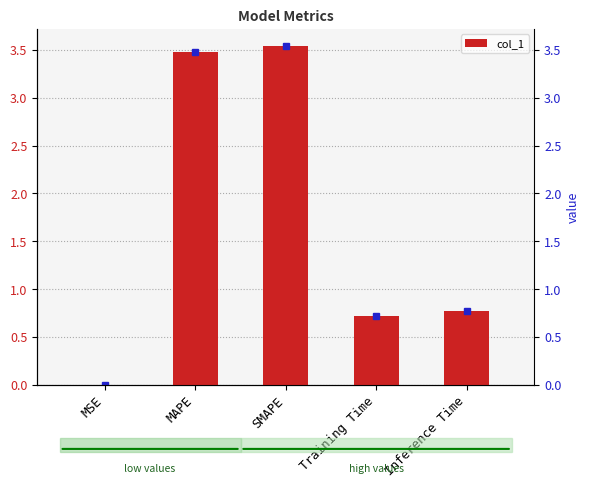

Where is the data nearest to the value 1?

Inference Time